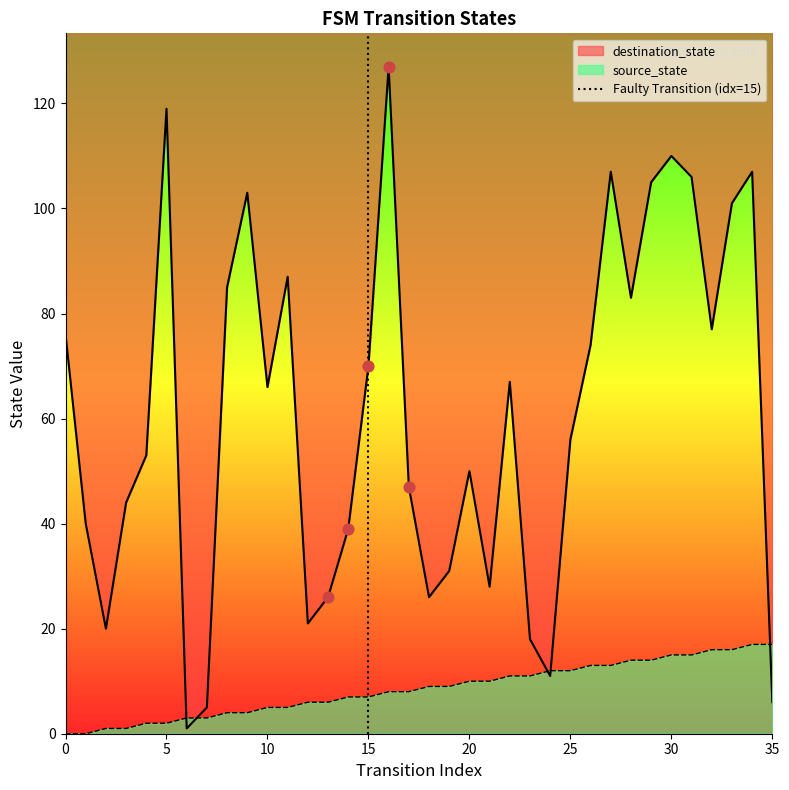

Between 5 and 0, which is larger?

5